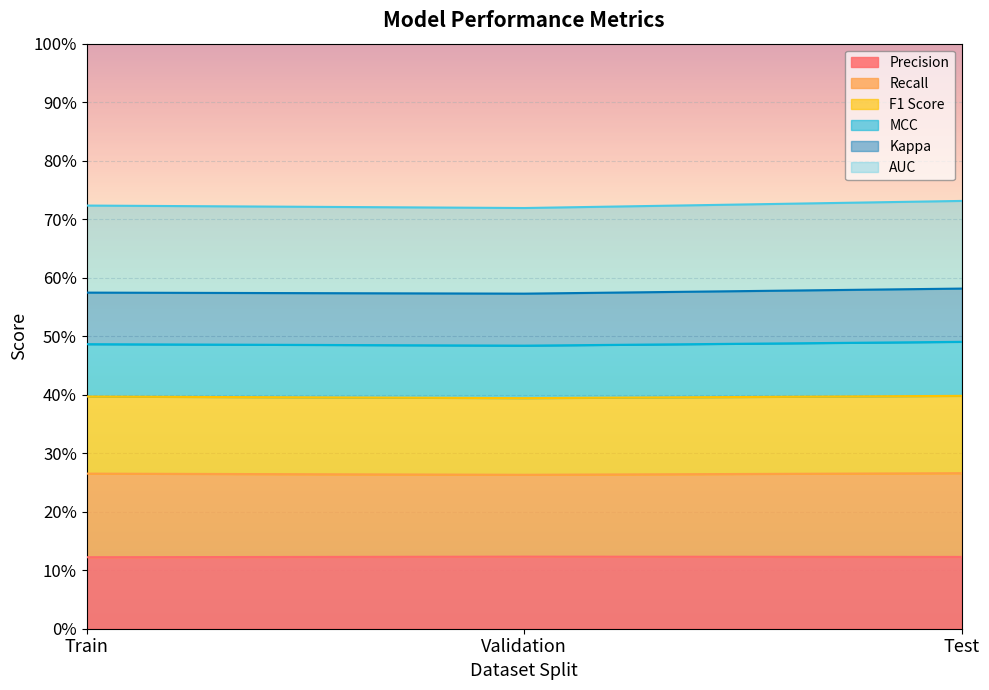

What is the sum of the Precision values at Train and Validation?

0.2